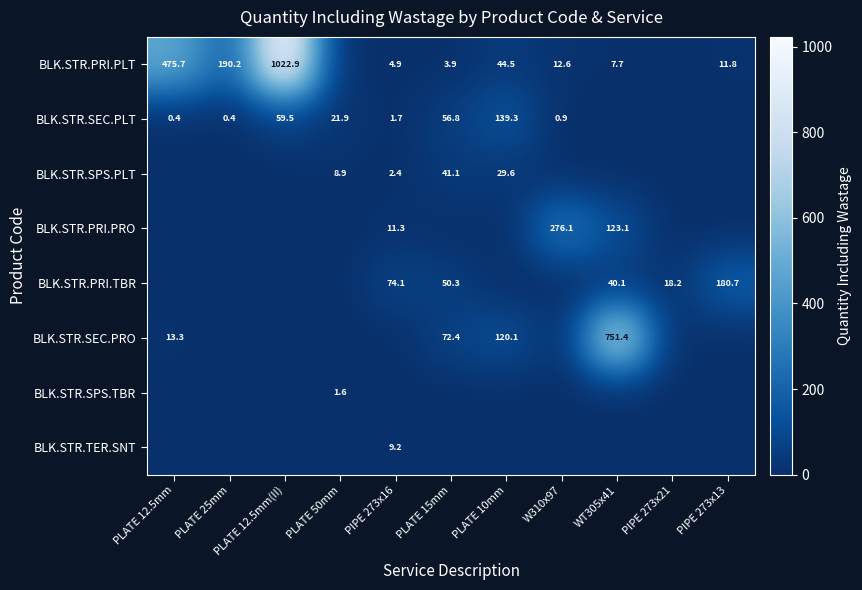

Count the number of data series in this chart.

8